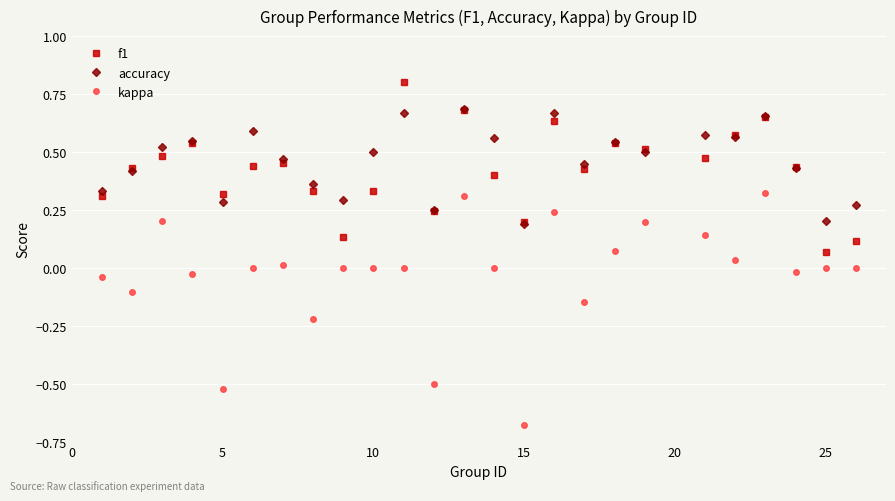

What is the greatest value displayed?

0.8